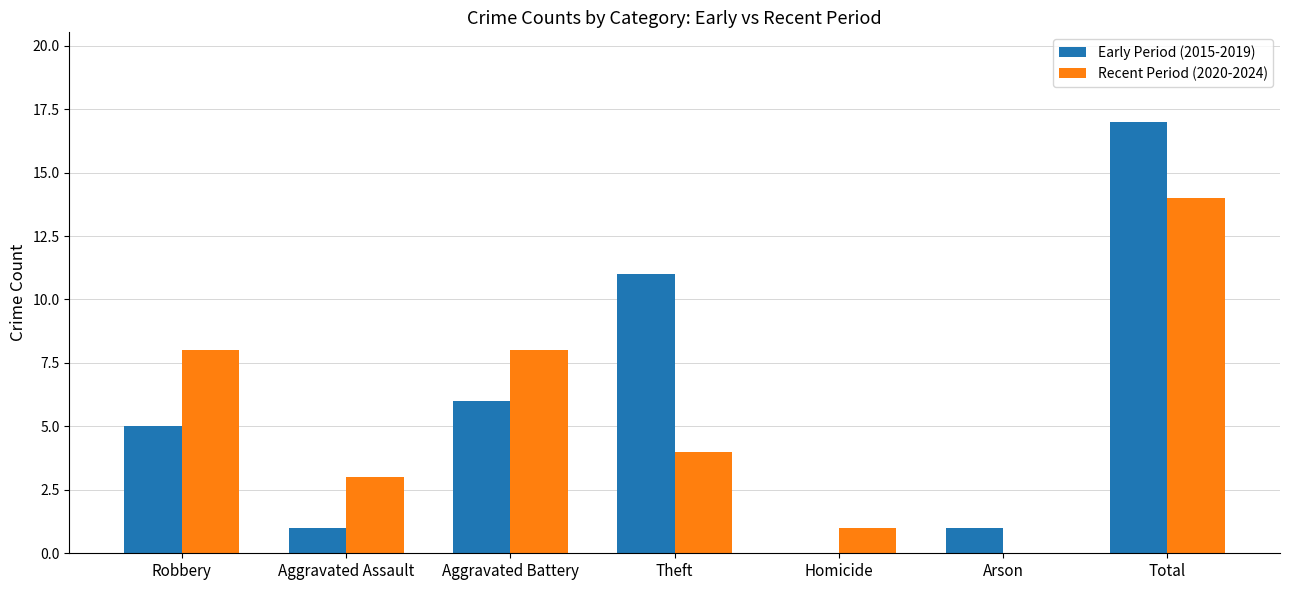

The value of Recent Period (2020-2024) at Aggravated Assault is 3. True or false?

True